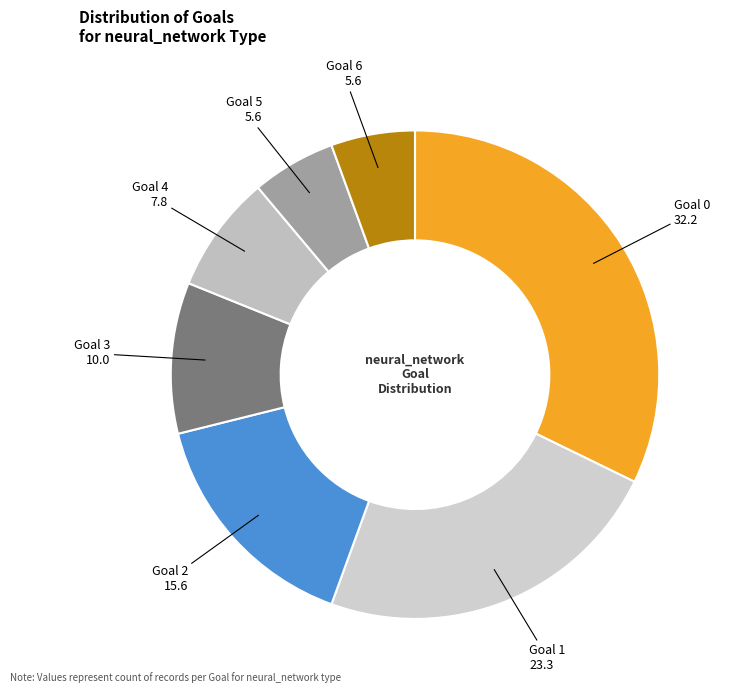

How many segments does this pie chart have?

7